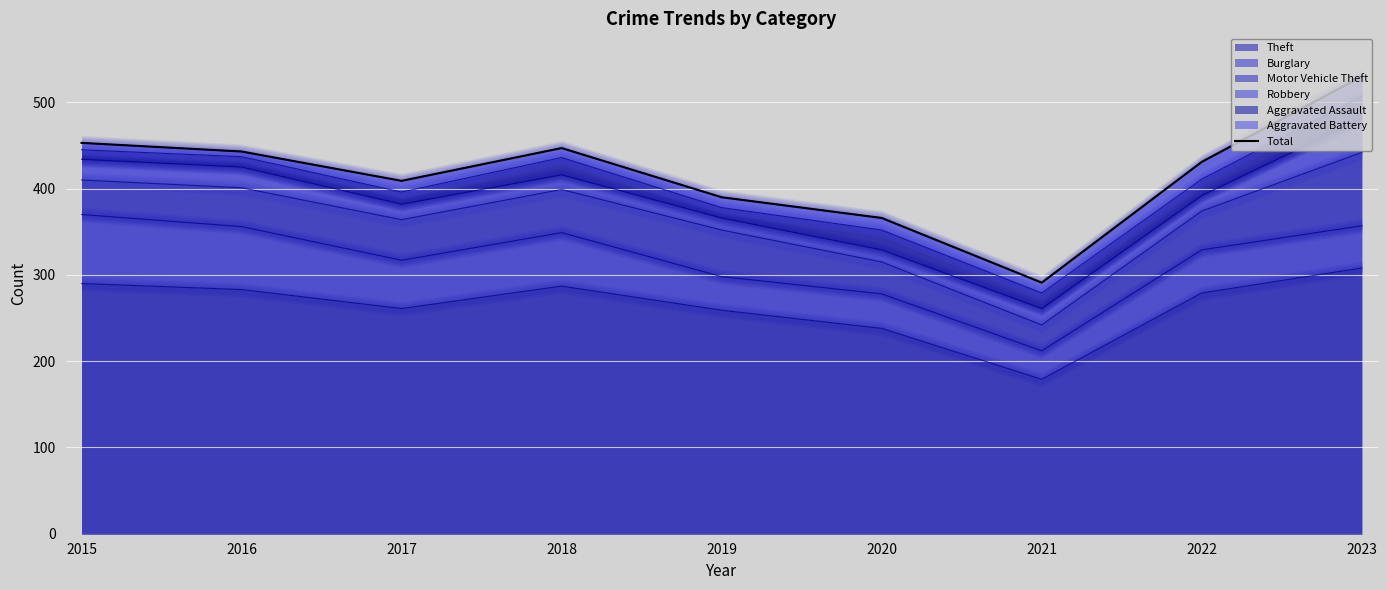

Rank the categories by value from highest to lowest.

2023, 2015, 2018, 2016, 2022, 2017, 2019, 2020, 2021